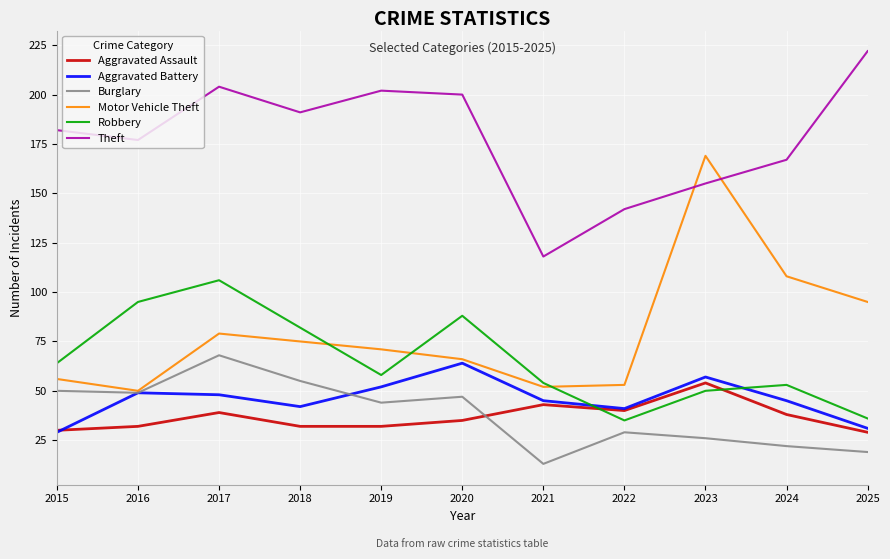

The value of Theft at 2025 is 114. True or false?

False